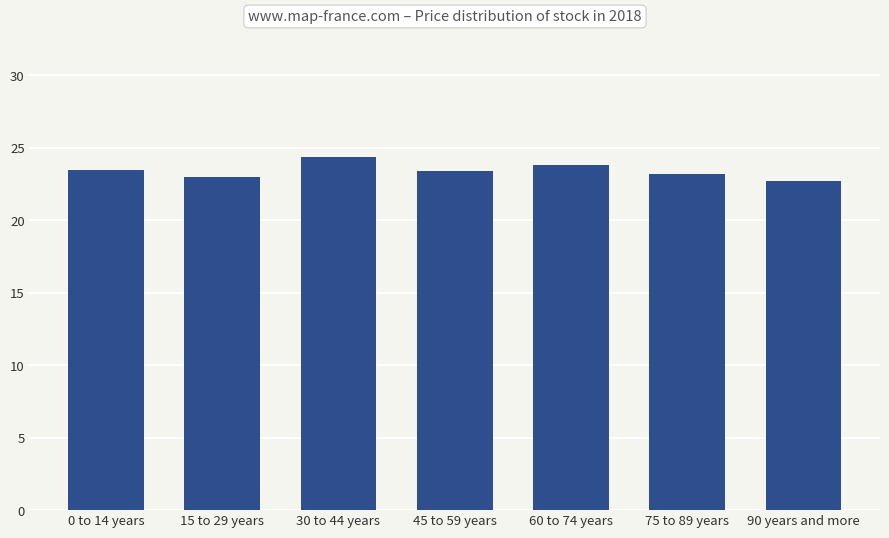

What is the label of the 6th bar from the right?

15 to 29 years